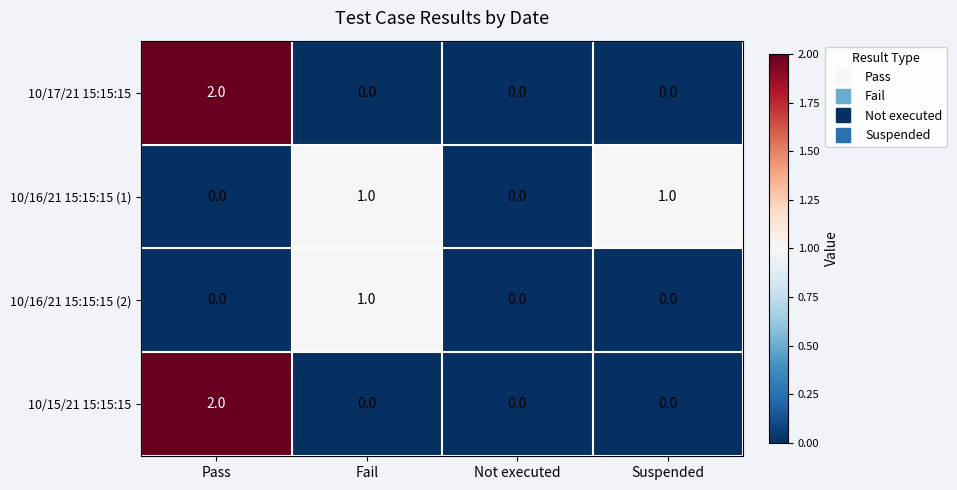

The 10/16/21 15:15:15 (2) series shows 1 at Fail. True or false?

True